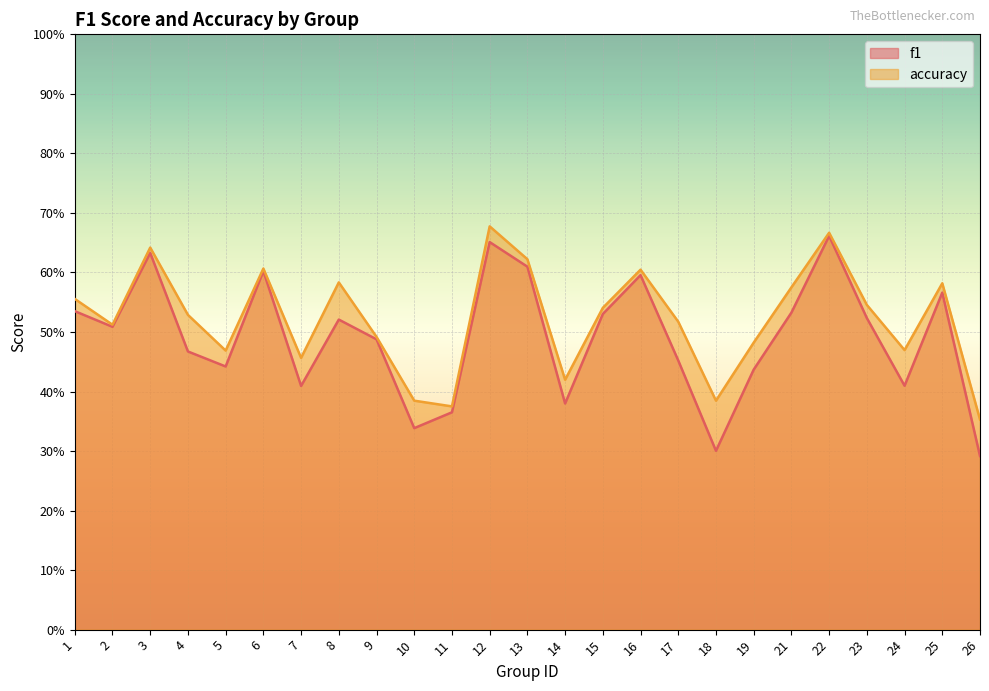

What is the maximum value for accuracy?

0.7